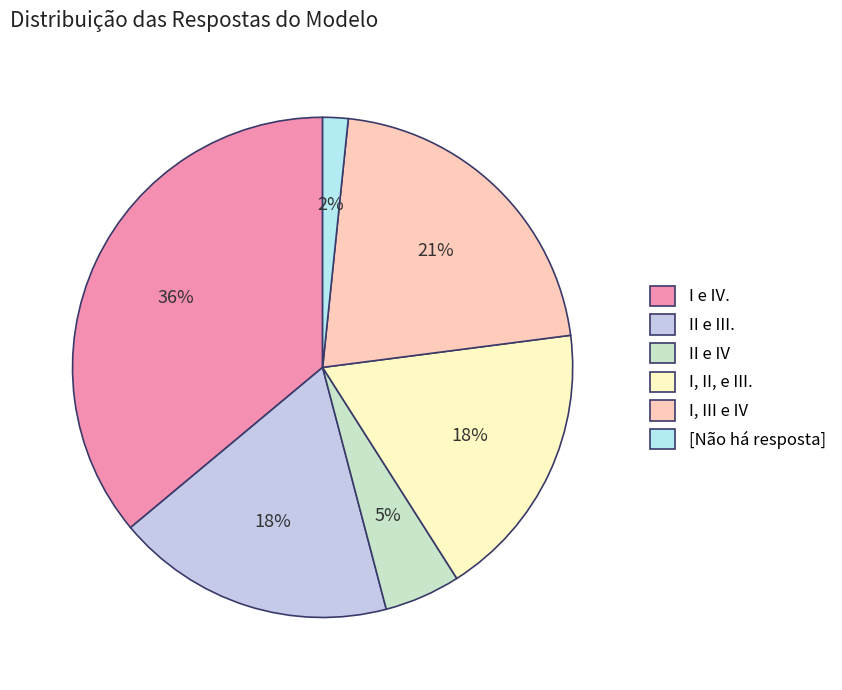

To the nearest percent, what portion does II e IV represent?

5%